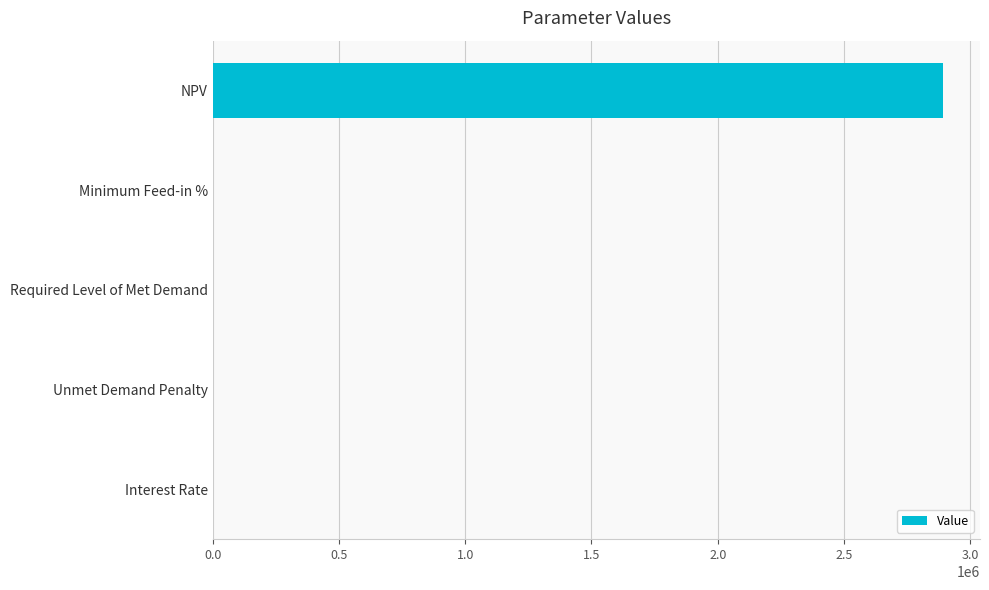

What is the sum of all values?

2894457.2